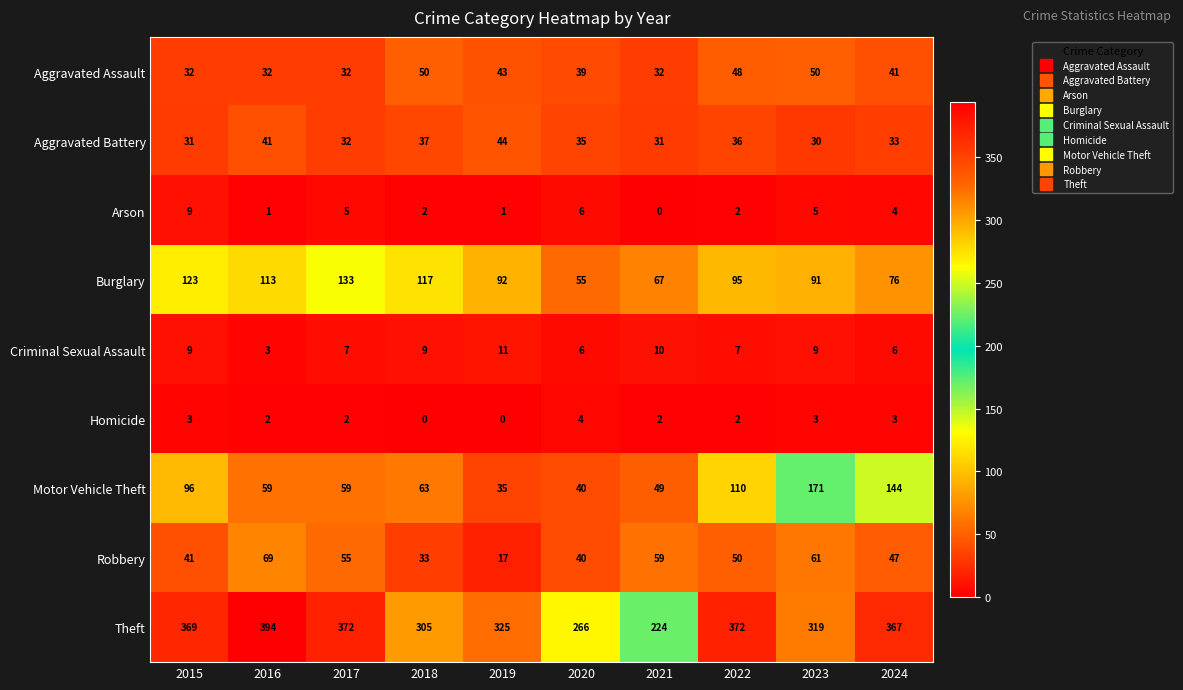

Where is Robbery nearest to the value 43?

2015